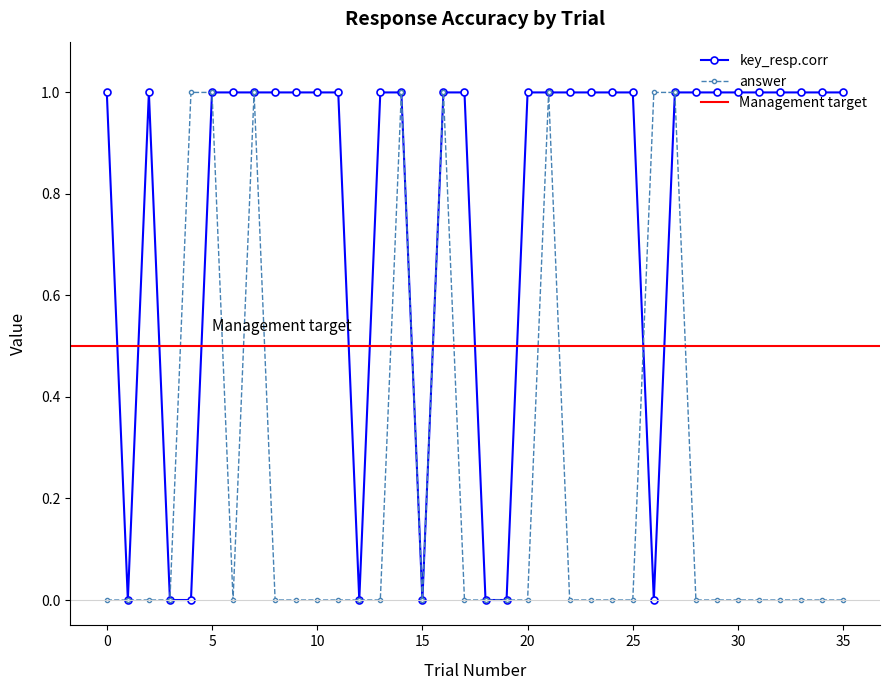

At how many categories does at least one series exceed 0?

30